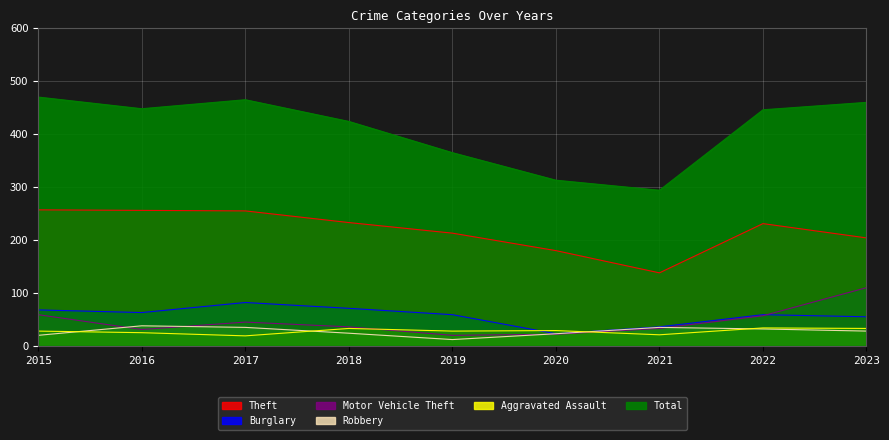

Which has a higher value, 2019 or 2018?

2018